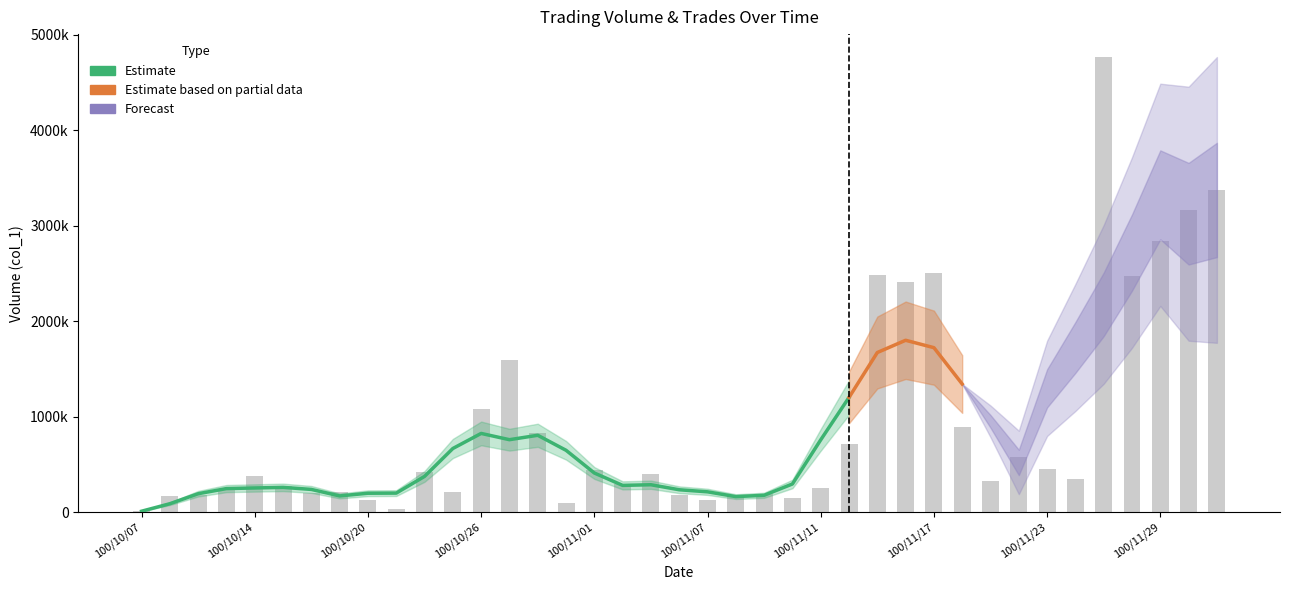

Reading left to right, list all the values displayed in this chart.

100/10/07=12000	100/10/11=169000	100/10/12=177000	100/10/13=238000	100/10/14=380000	100/10/17=281000	100/10/18=201000	100/10/19=208000	100/10/20=131000	100/10/21=39000	100/10/24=422000	100/10/25=208000	100/10/26=1083000	100/10/27=1591000	100/10/28=828000	100/10/31=94000	100/11/01=439000	100/11/02=297000	100/11/03=402000	100/11/04=180000	100/11/07=128000	100/11/08=176000	100/11/09=189000	100/11/10=151000	100/11/11=250000	100/11/14=720000	100/11/15=2486000	100/11/16=2409000	100/11/17=2502000	100/11/18=890000	100/11/21=333000	100/11/22=583000	100/11/23=454000	100/11/24=353000	100/11/25=4768000	100/11/28=2473000	100/11/29=2838000	100/11/30=3166000	100/12/01=3375000